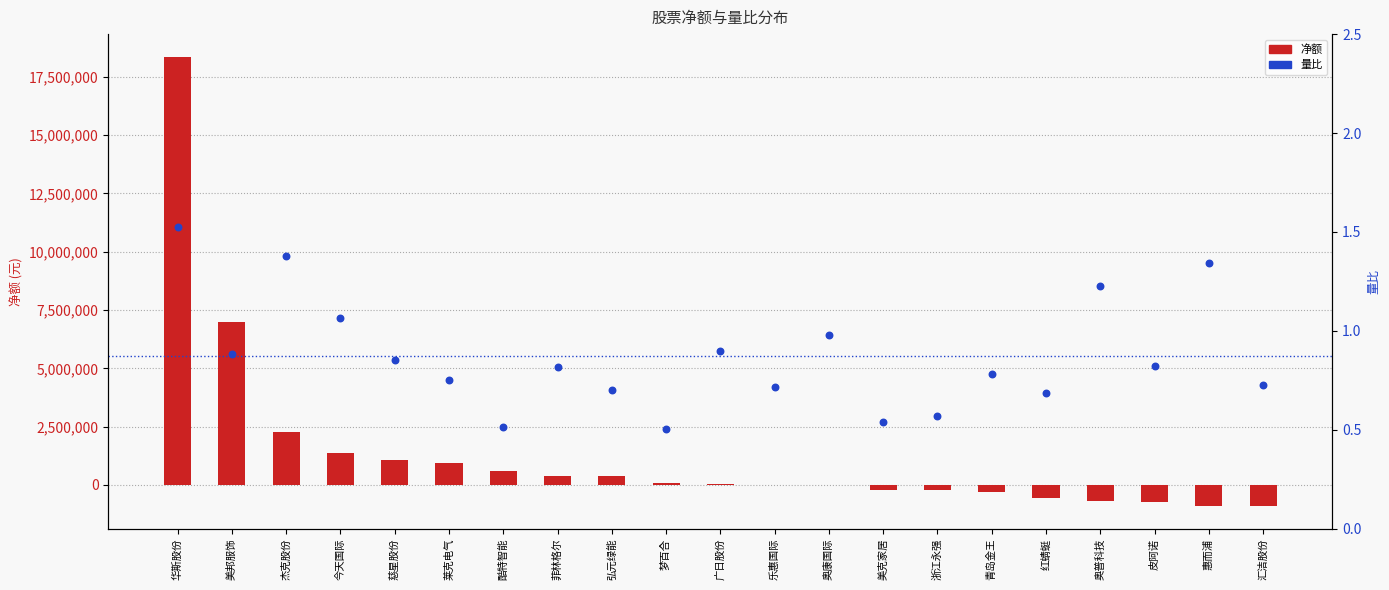

At how many categories does at least one series exceed 14879428?

1